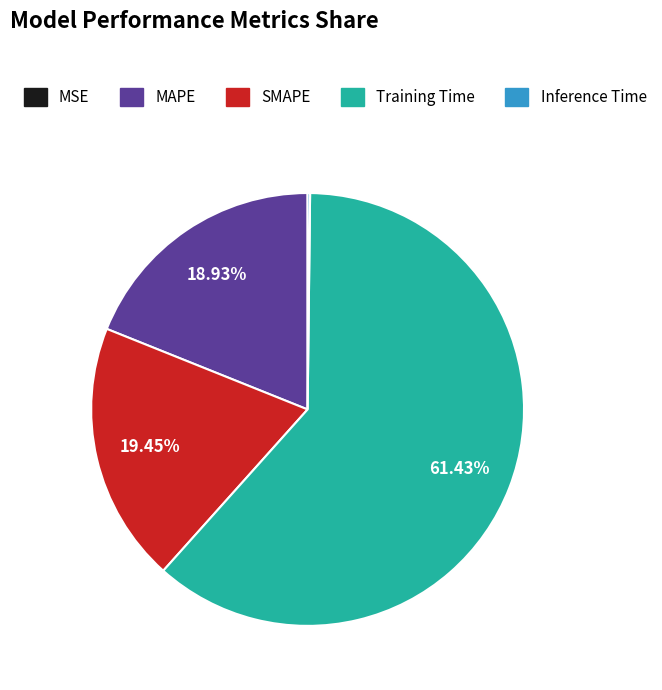

What is the largest slice in the pie chart?

Training Time